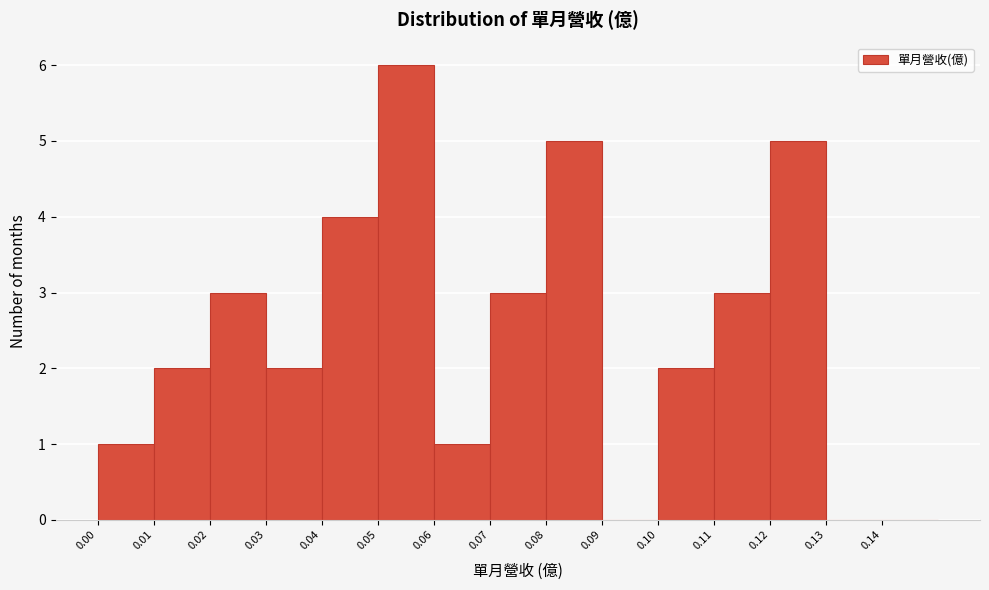

Reading left to right, list every bar in this chart as the range it spans on the x-axis followed by its height. The values are not printed on the chart, so give them approximately, as read against the axis.

0.00 to 0.01: 1
0.01 to 0.02: 2
0.02 to 0.03: 3
0.03 to 0.04: 2
0.04 to 0.05: 4
0.05 to 0.06: 6
0.06 to 0.07: 1
0.07 to 0.08: 3
0.08 to 0.09: 5
0.09 to 0.10: 0
0.10 to 0.11: 2
0.11 to 0.12: 3
0.12 to 0.13: 5
0.13 to 0.14: 0
0.14 to 0.15: 0